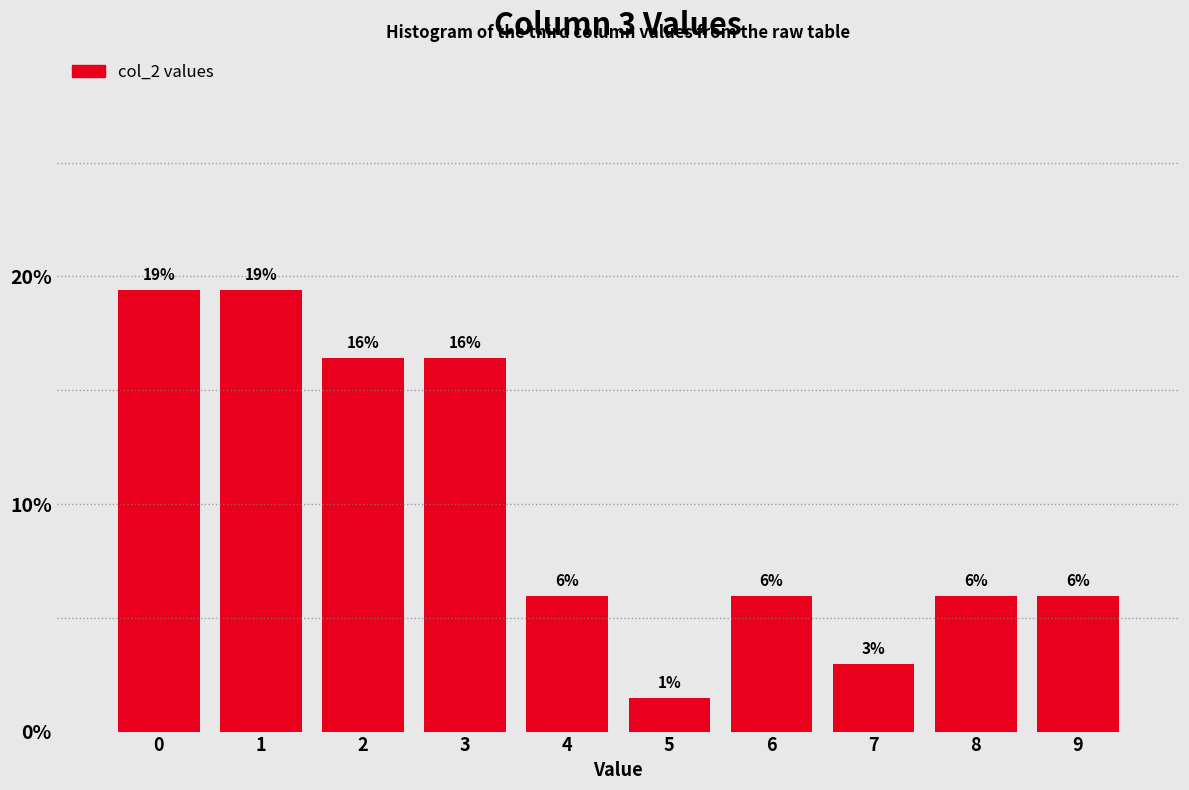

Read the value at 7.

3.0